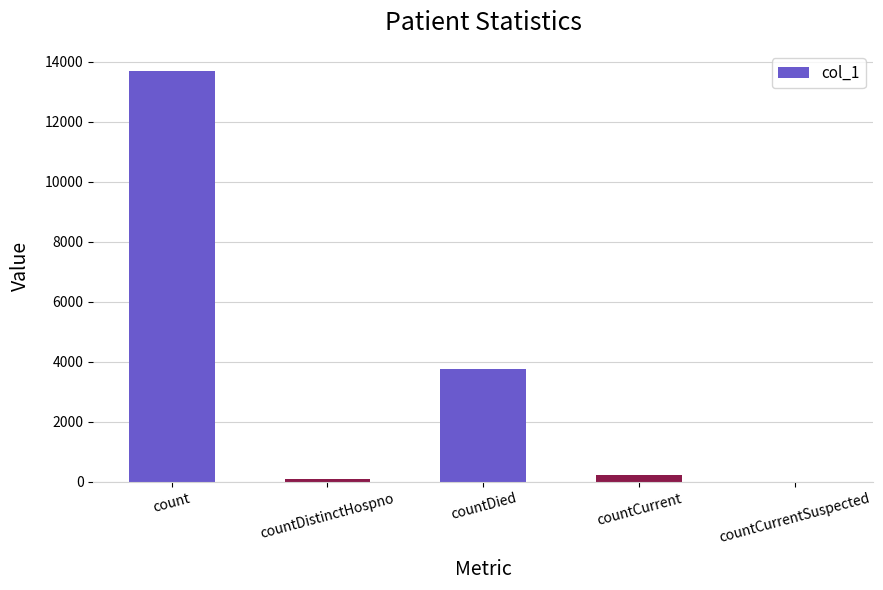

The chart shows a value of -8145 at countCurrentSuspected. True or false?

False